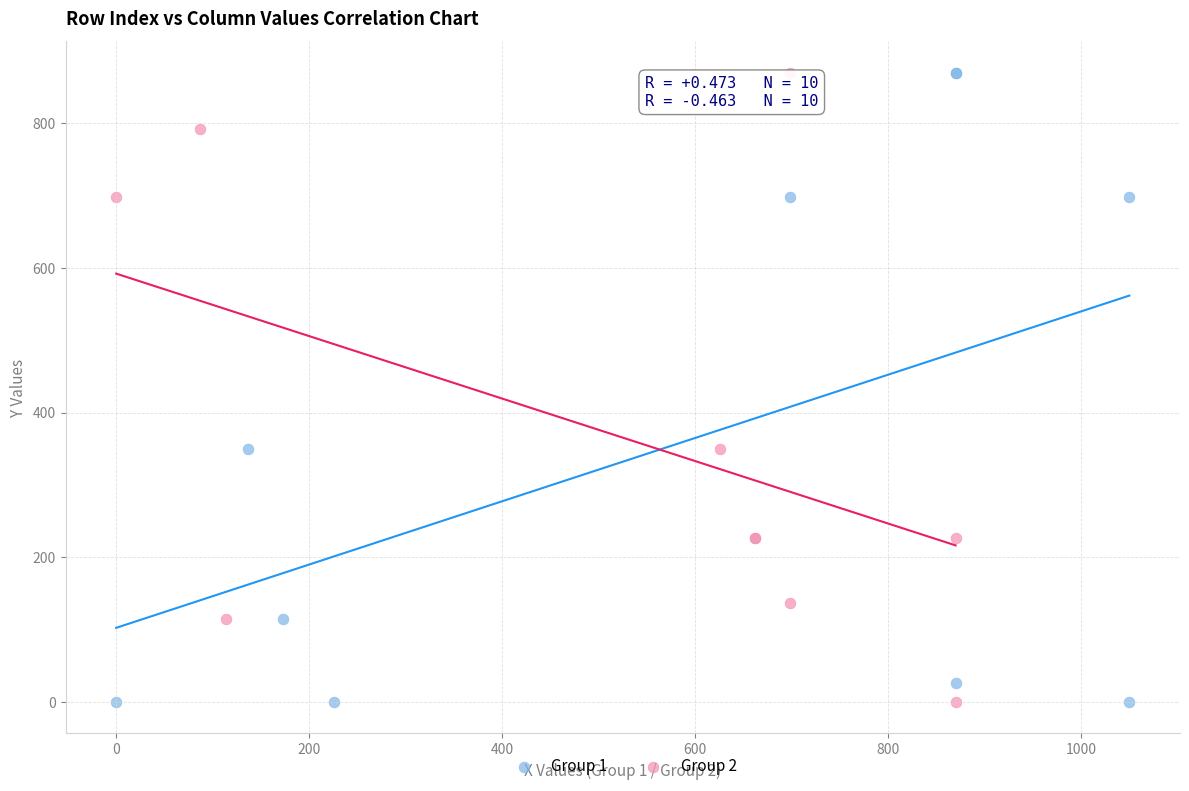

What are all the series names shown in the legend?

Group 1, Group 2